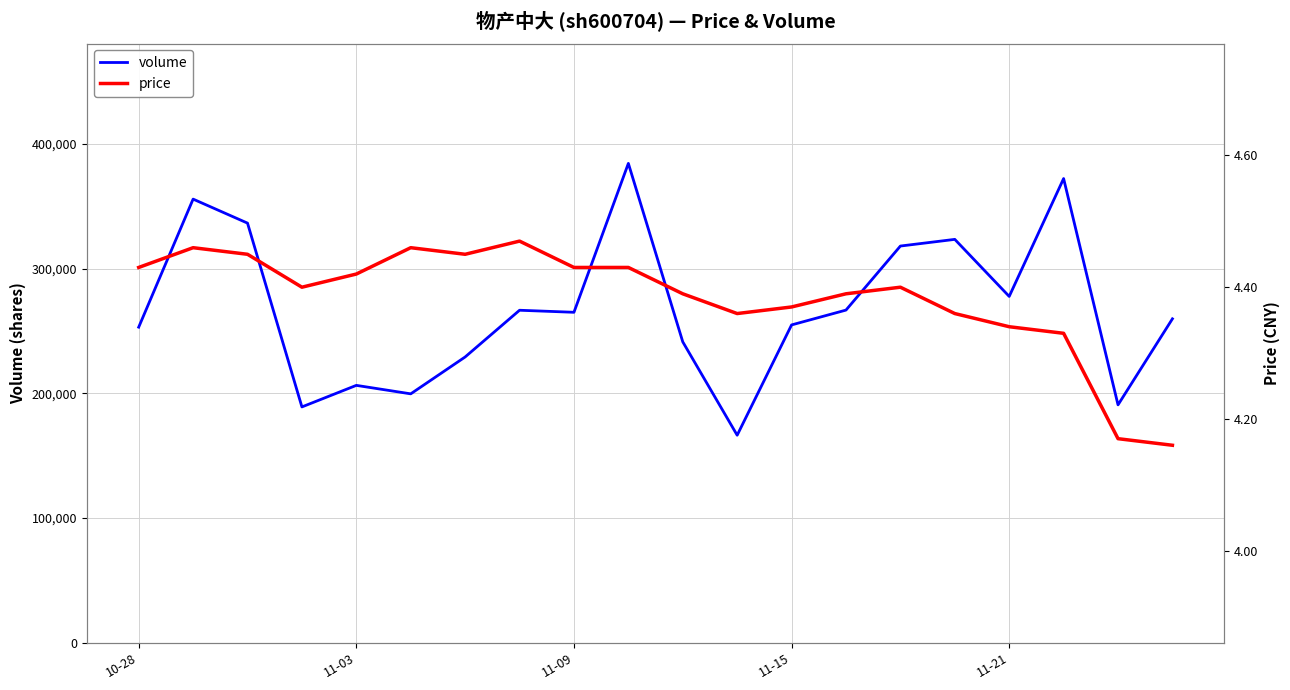

Does the chart have visible grid lines?

Yes